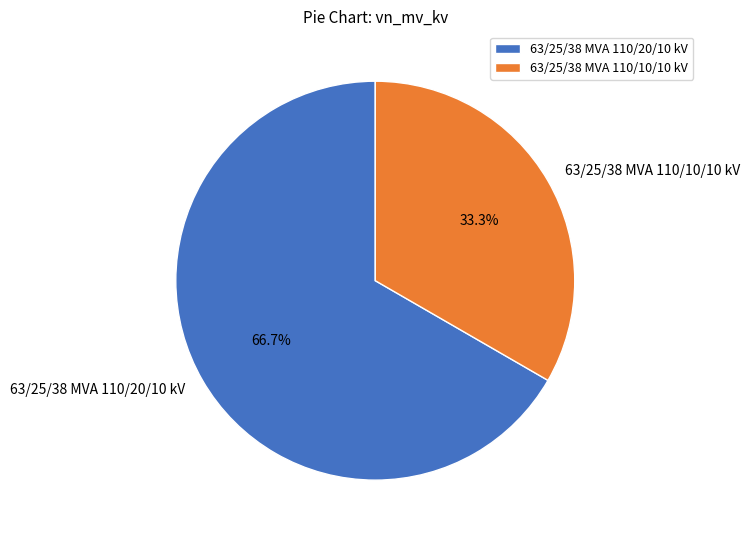

The 63/25/38 MVA 110/10/10 kV slice represents 33% of the pie. True or false?

True